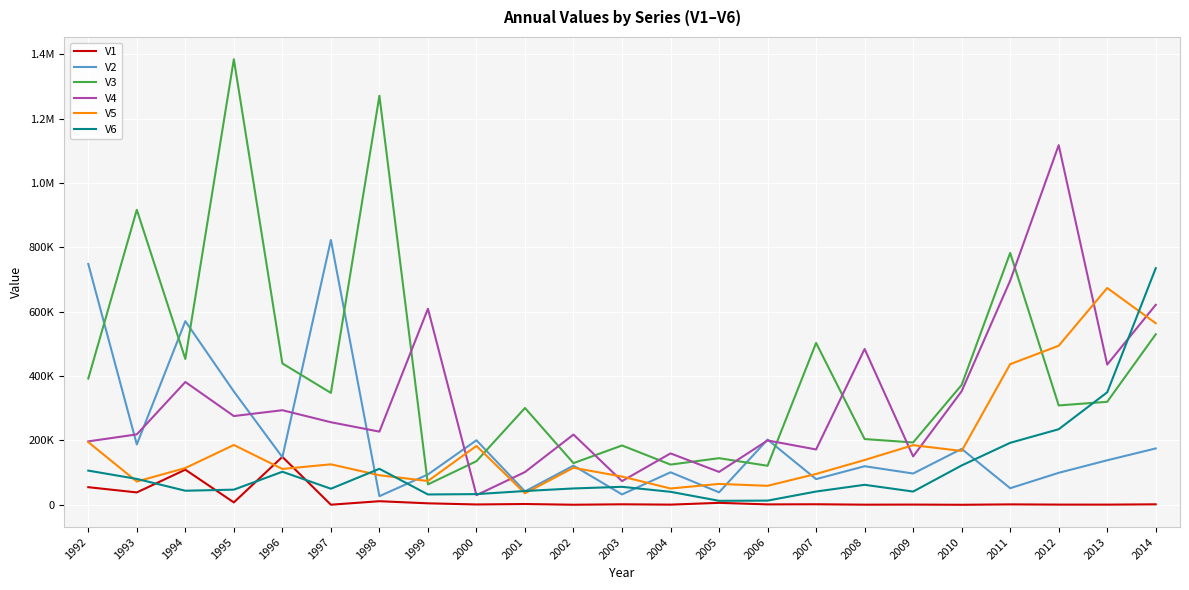

Reading left to right, list all the values displayed in this chart.

V1: 1992=54803.0	1993=38526.2	1994=109256.7	1995=7503.3	1996=149158.1	1997=344.0	1998=11228.0	1999=4671.5	2000=1097.1	2001=2493.2	2002=256.2	2003=1609.2	2004=576.2	2005=6153.7	2006=1313.5	2007=1729.5	2008=450.3	2009=751.9	2010=118.4	2011=1362.8	2012=680.4	2013=589.9	2014=1571.1
V2: 1992=748625.4	1993=187561.8	1994=570834.8	1995=352291.0	1996=148052.9	1997=823312.4	1998=26849.8	1999=94394.3	2000=200662.0	2001=41704.3	2002=121765.4	2003=32330.7	2004=101140.6	2005=38795.8	2006=202771.0	2007=79901.8	2008=119996.2	2009=97308.5	2010=173931.0	2011=51619.2	2012=99468.1	2013=138441.8	2014=175284.8
V3: 1992=392431.2	1993=917044.1	1994=453445.8	1995=1385078.0	1996=439532.5	1997=347869.4	1998=1271411.1	1999=63460.2	2000=135586.3	2001=301012.3	2002=129559.1	2003=184499.6	2004=125101.2	2005=145005.2	2006=121346.8	2007=503217.1	2008=204427.8	2009=193839.3	2010=372586.9	2011=782907.1	2012=308895.1	2013=320251.6	2014=530086.1
V4: 1992=197195.7	1993=218930.5	1994=381811.9	1995=275937.3	1996=294071.8	1997=256733.4	1998=227504.2	1999=609526.4	2000=29999.7	2001=101848.7	2002=218422.2	2003=73706.8	2004=159852.0	2005=102295.4	2006=200104.5	2007=172065.4	2008=484431.5	2009=150450.5	2010=353208.7	2011=696802.3	2012=1117971.4	2013=436009.4	2014=621642.0
V5: 1992=194801.4	1993=72408.3	1994=114336.2	1995=186014.5	1996=111493.1	1997=125889.6	1998=91910.9	1999=74071.6	2000=183071.6	2001=35936.2	2002=115192.7	2003=87864.0	2004=50699.1	2005=64976.5	2006=59105.4	2007=95945.2	2008=139295.8	2009=185427.6	2010=167428.3	2011=437208.4	2012=494469.1	2013=673979.2	2014=564431.9
V6: 1992=106347.5	1993=80546.9	1994=43810.6	1995=47144.5	1996=102819.2	1997=50010.1	1998=111937.1	1999=32196.9	2000=33272.6	2001=42918.6	2002=50884.4	2003=55959.3	2004=40438.8	2005=12478.0	2006=13096.0	2007=41329.5	2008=62227.9	2009=41240.5	2010=122381.2	2011=192734.8	2012=234956.2	2013=349758.7	2014=735497.2